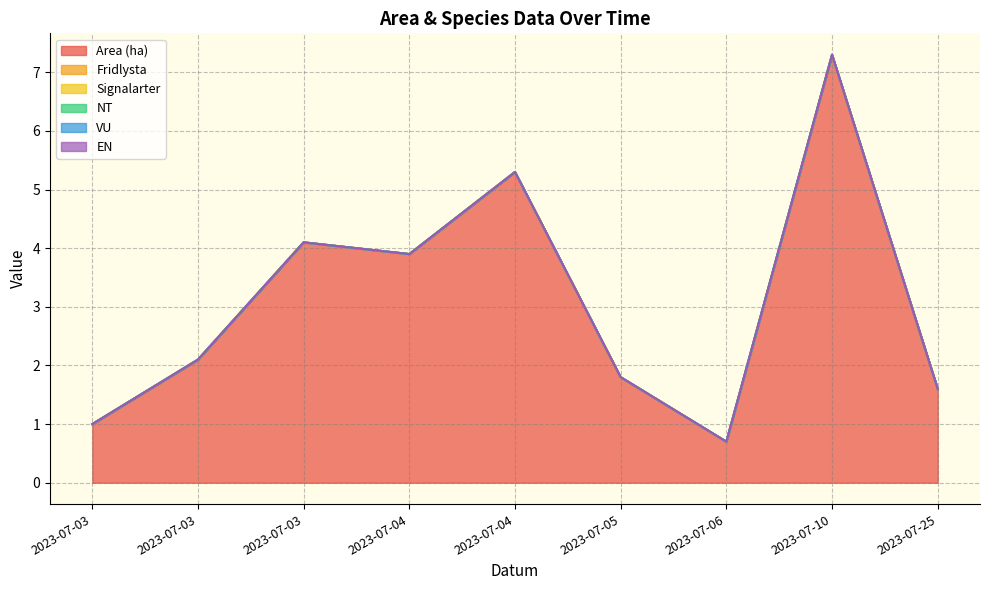

How many interior local peaks does the Area (ha) series have?

3